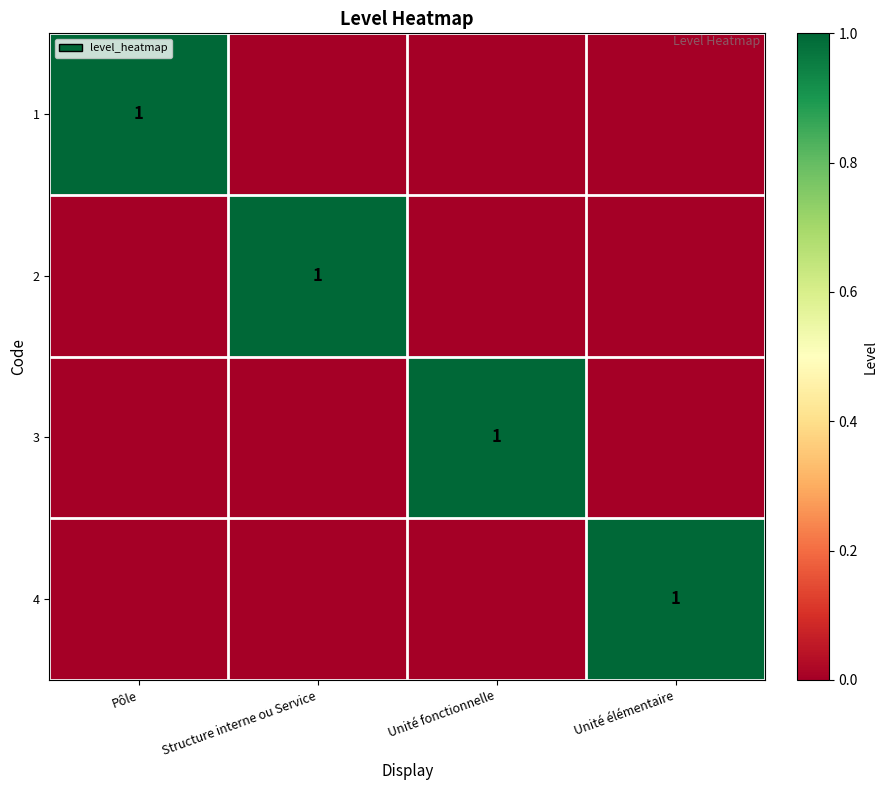

The value of 4 at Unité élémentaire is 1. True or false?

True